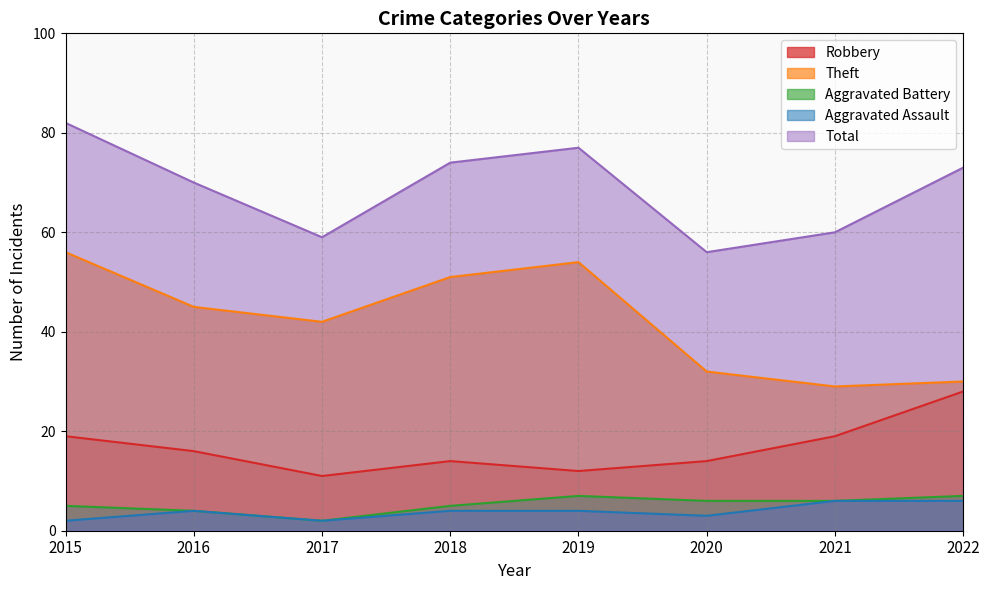

At which category does Robbery reach its first local valley?

2017